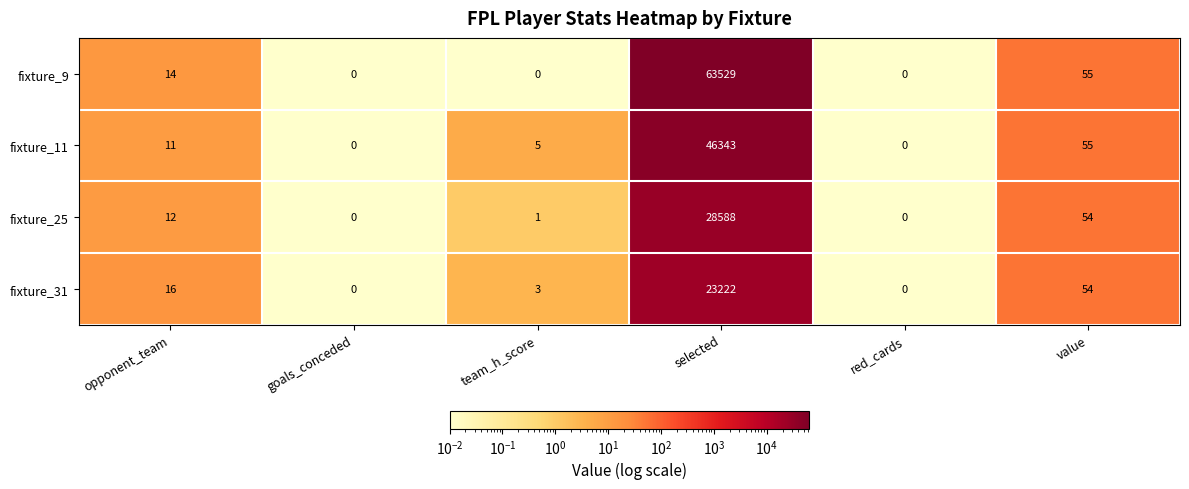

True or false: fixture_9 has a value of -29942 at goals_conceded.

False